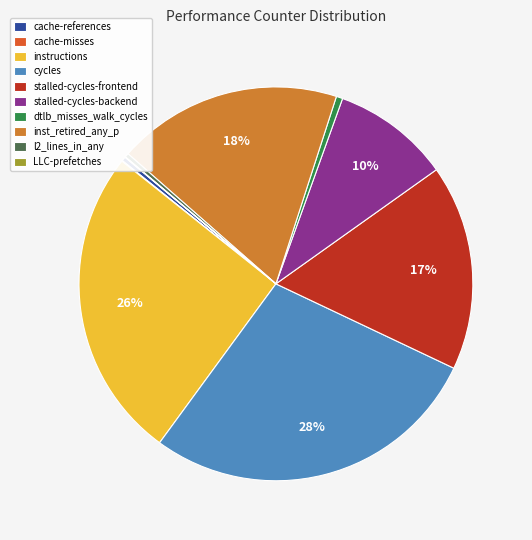

Does stalled-cycles-backend represent more than half of the total?

No